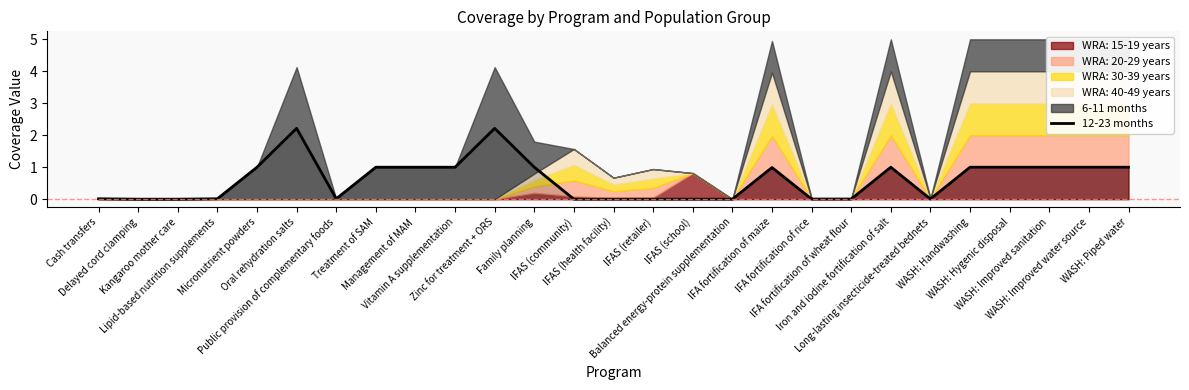

Is it true that the value at Treatment of SAM is 0.6?

False